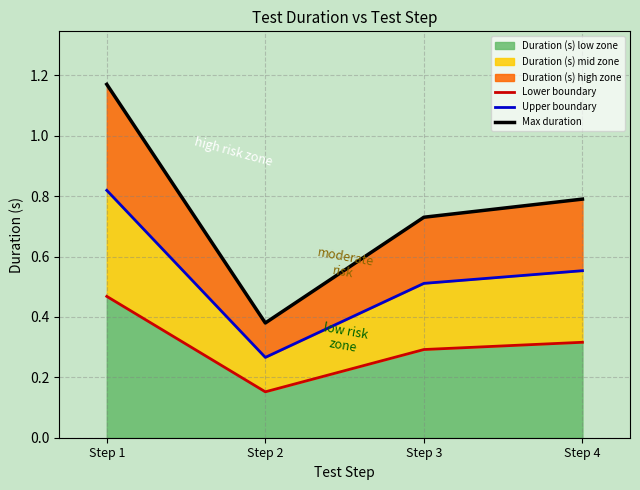

What is the spread (max minus min) of values at Step 4?

0.5